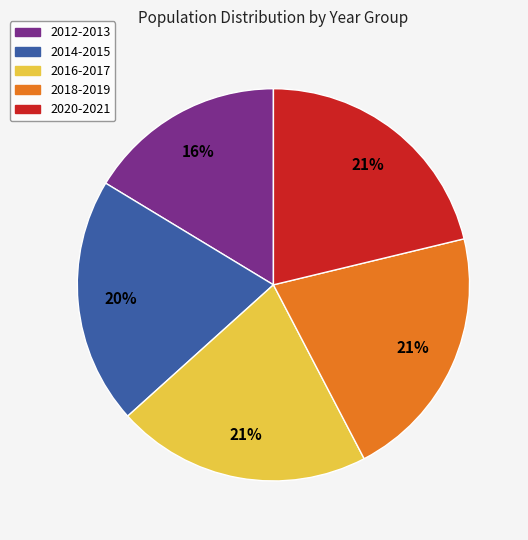

Is there any slice that represents more than half of the pie?

No